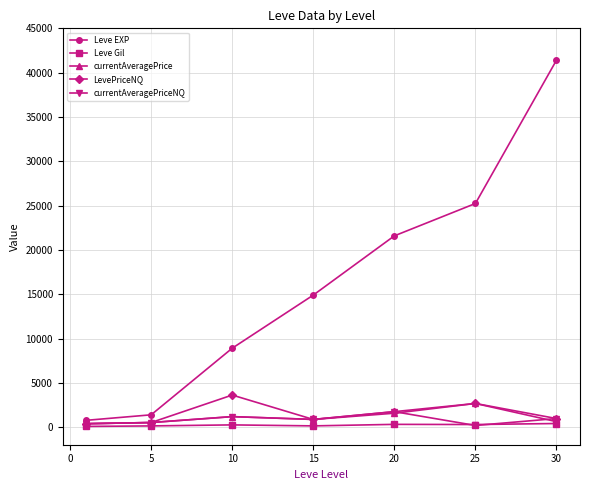

Which series has the largest range (max minus min)?

Leve EXP